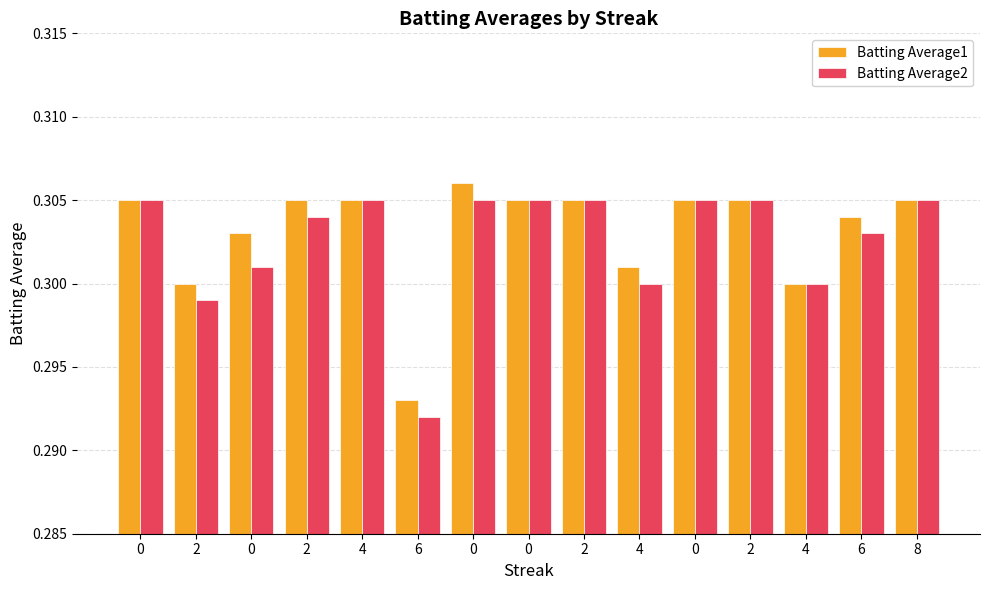

List the series in order of their overall mean, highest first.

Batting Average1, Batting Average2